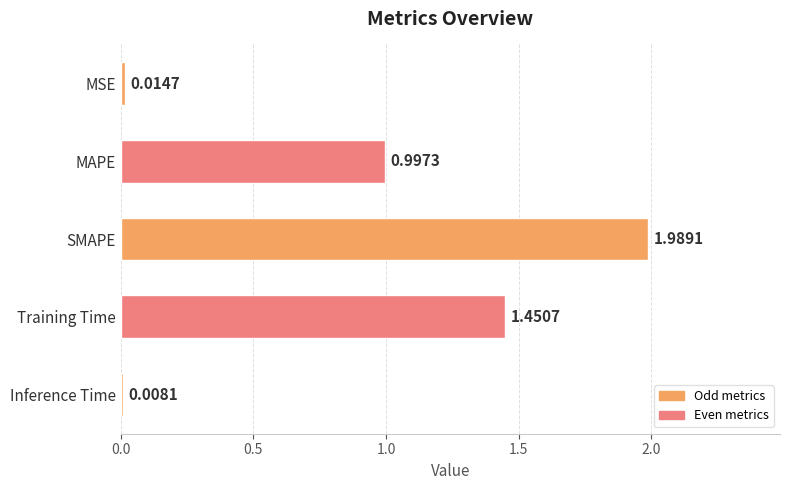

Rank the categories by value from lowest to highest.

Inference Time, MSE, MAPE, Training Time, SMAPE